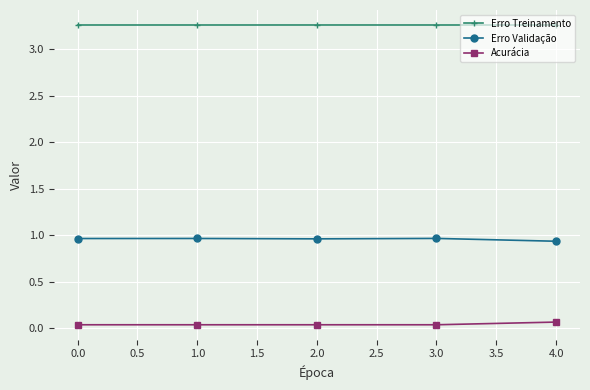

How many categories are shown in the chart?

5